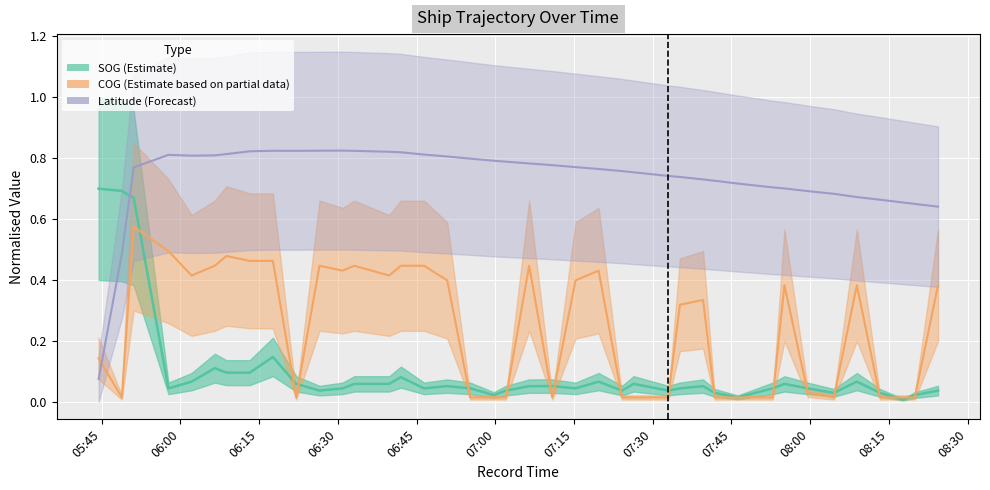

In SOG, how many points are lower than both neighbors (excluding endpoints)?

10